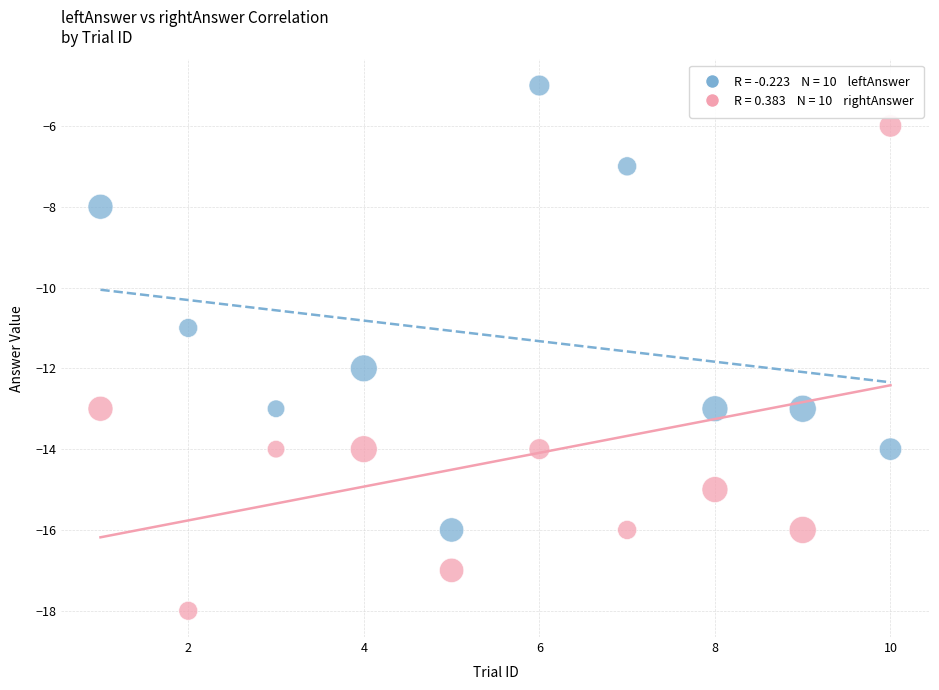

Across all data points, what is the range of X values (max minus min)?

9